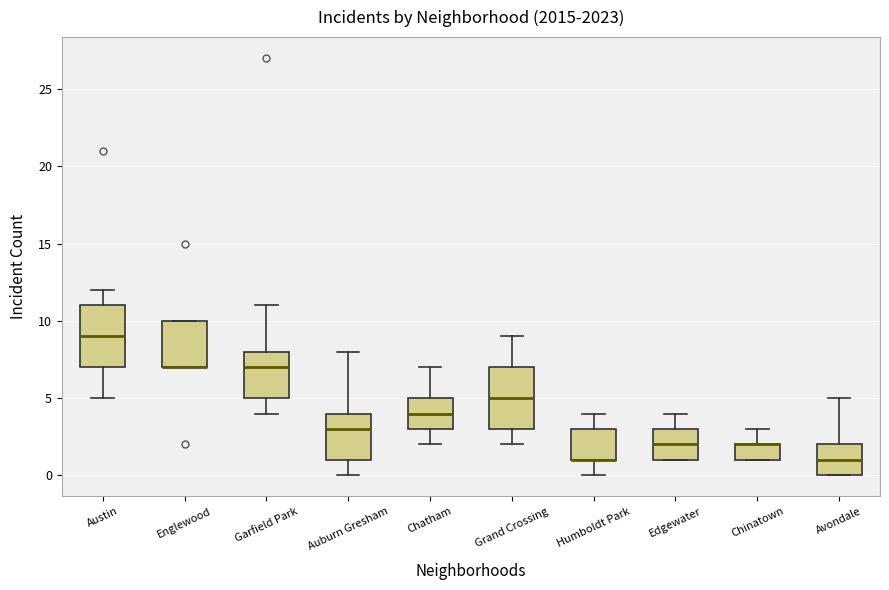

Where does the median line of the box for Chatham sit on the y-axis? The values are not printed on the chart, so give them approximately, as read against the axis.

4